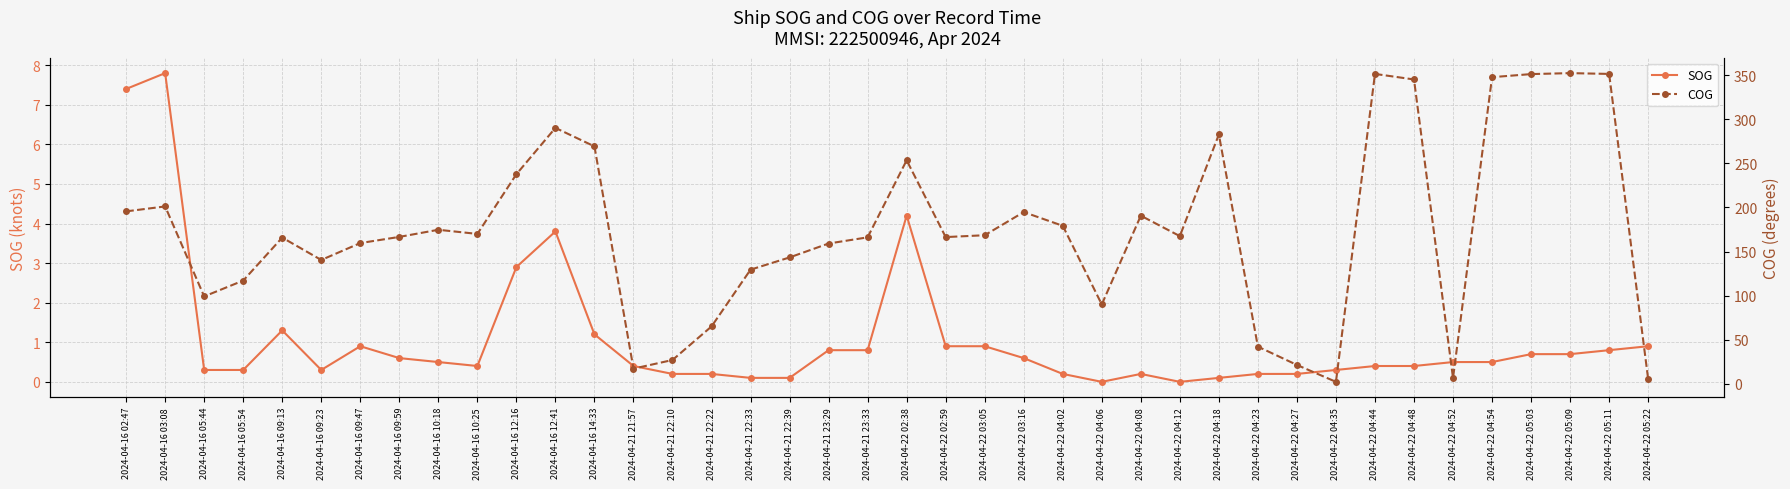

What is the spread (max minus min) of values at 2024-04-16 09:13?

164.5